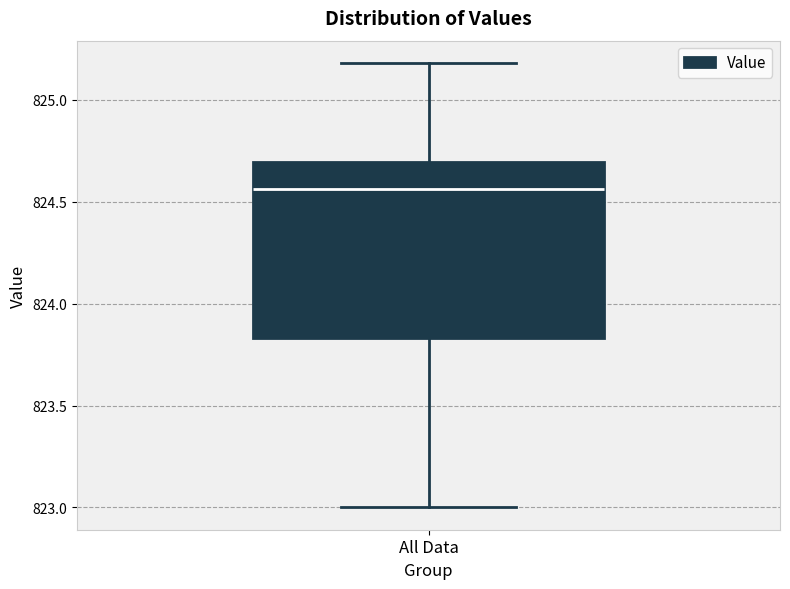

Read this box plot against the y-axis: the position of the median line, the range covered by the box, and the ends of both whiskers. The values are not printed on the chart, so give them approximately, as read against the axis.

median 824.55, box 823.85 to 824.70, whiskers 823.00 to 825.20